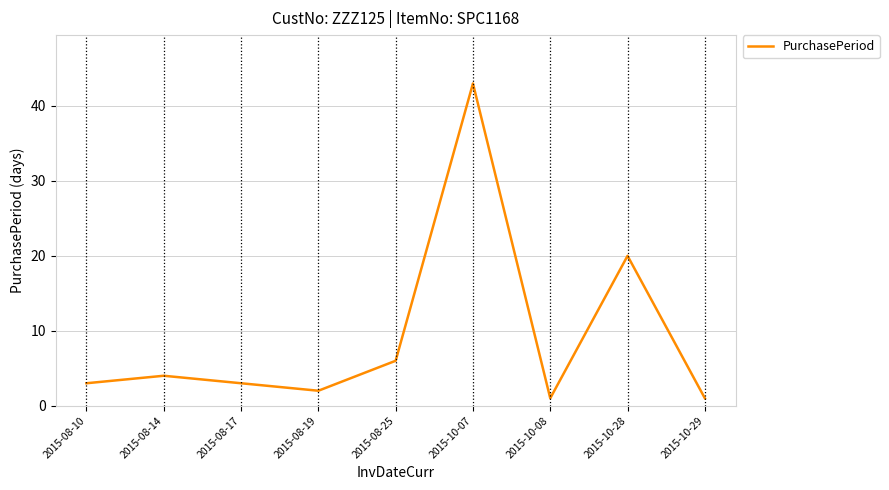

Reading right to left, what are all the values shown in this chart?

1	20	1	43	6	2	3	4	3